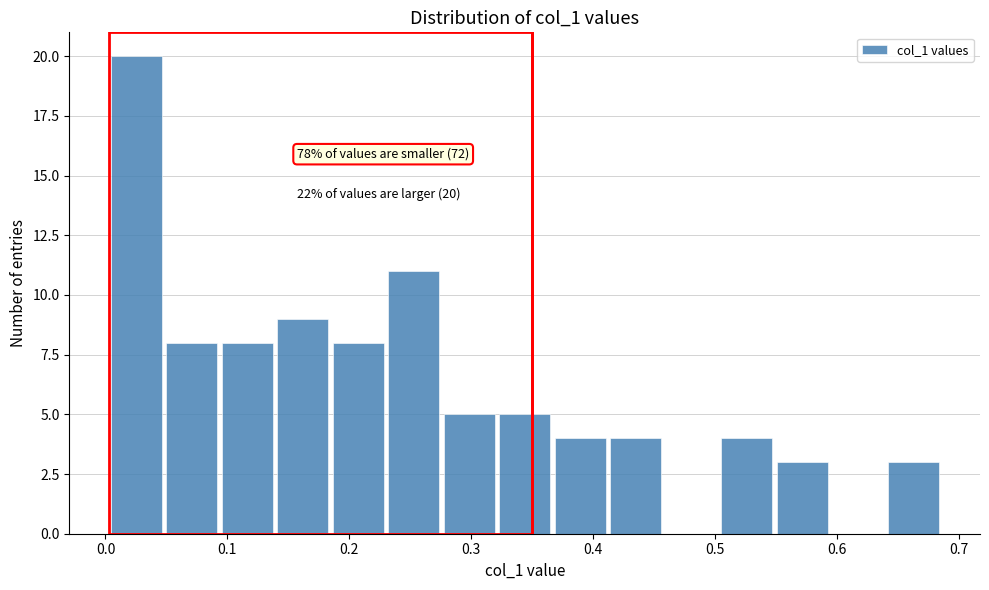

Which range on the x-axis has the tallest bar?

0.00 to 0.05